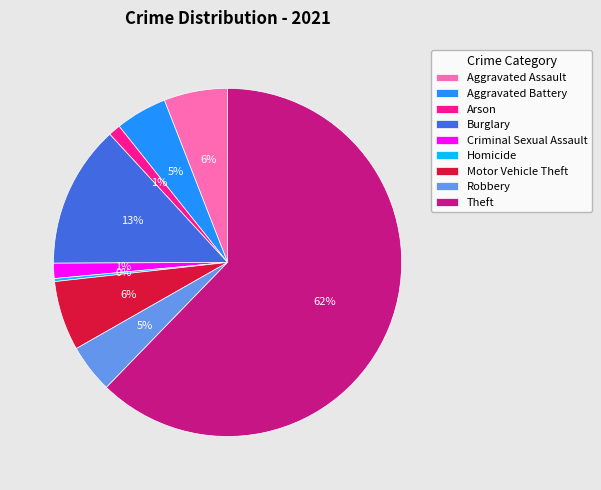

What percentage is the Robbery slice, to the nearest percent?

5%